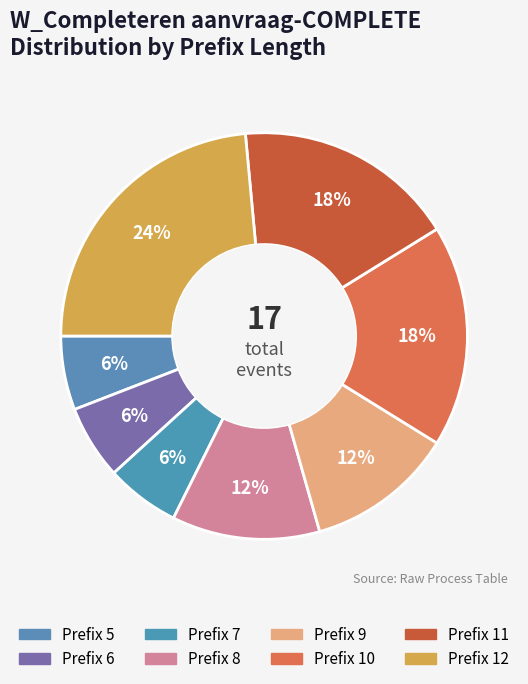

How many slices are in this pie chart?

8